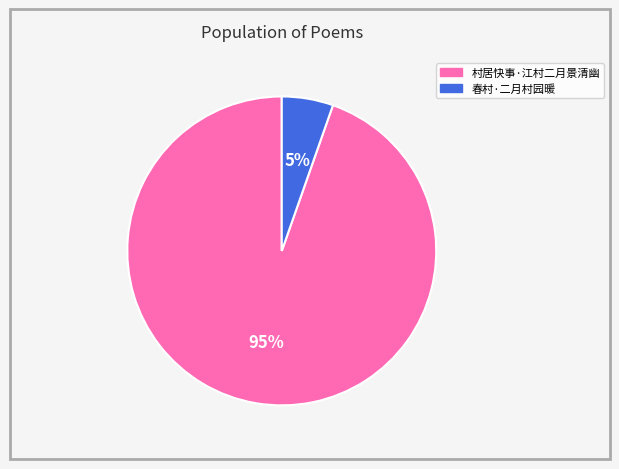

Is it true that 村居快事·江村二月景清幽 is 95% of the pie?

True